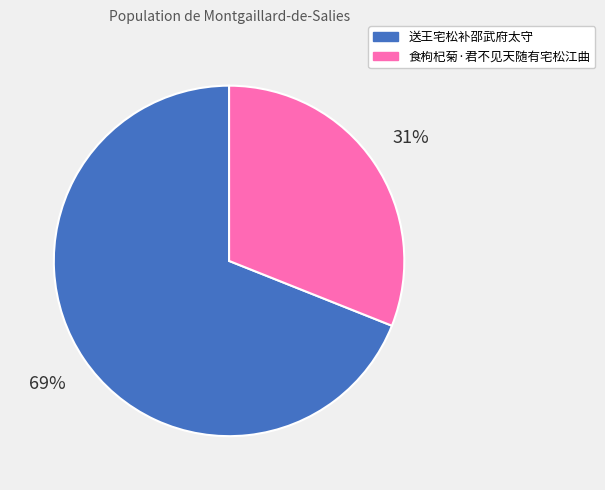

Rank the categories by value from highest to lowest.

送王宅松补邵武府太守, 食枸杞菊·君不见天随有宅松江曲